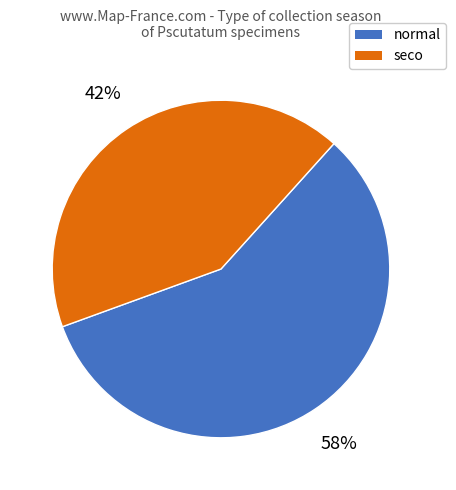

Is there a majority slice in this chart?

Yes